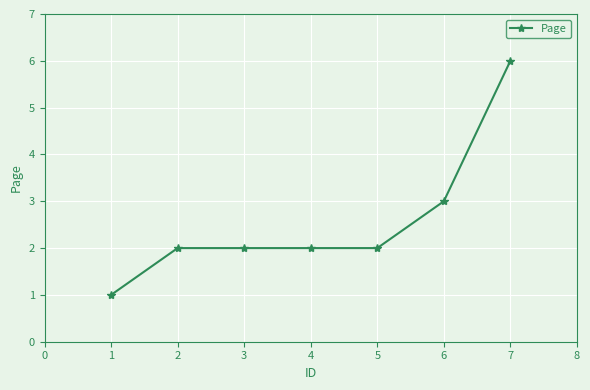

What is the sum of the values at 4 and 3?

4